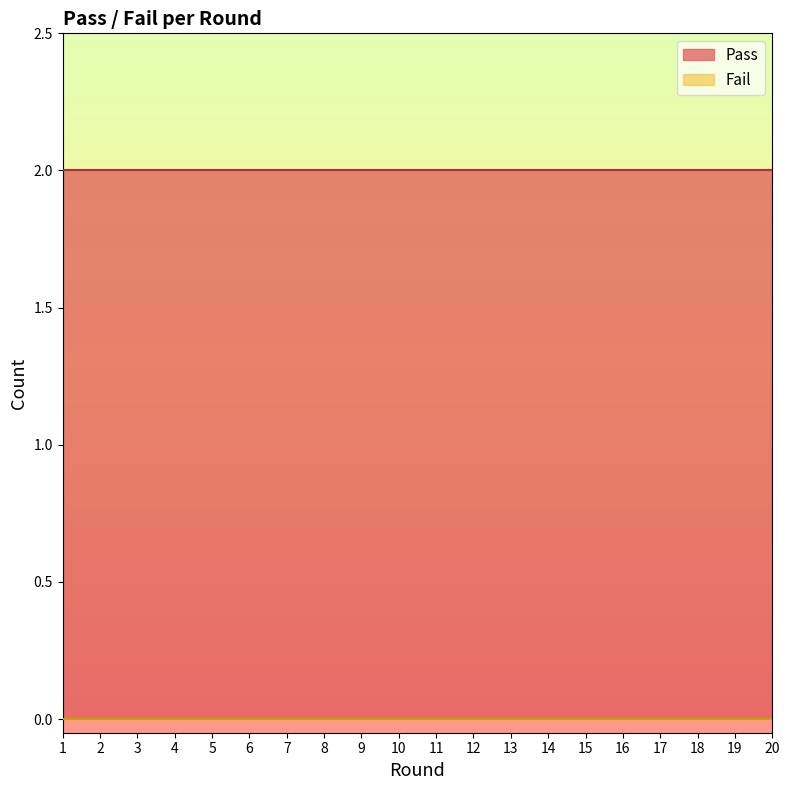

True or false: Fail and Pass cross at least once.

False